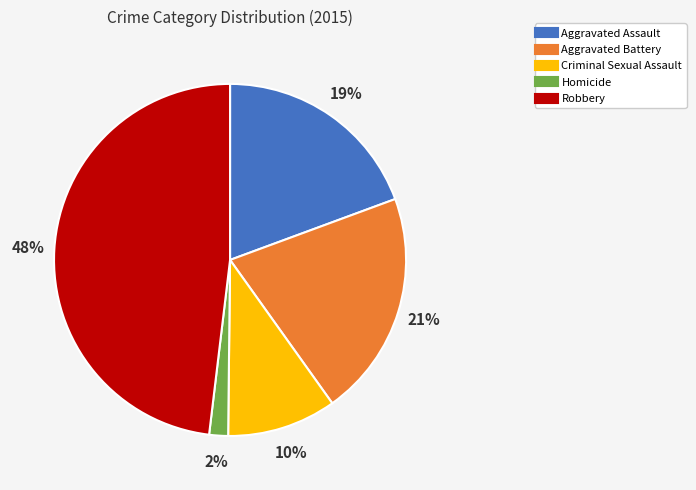

Which category has the smallest portion of the pie?

Homicide